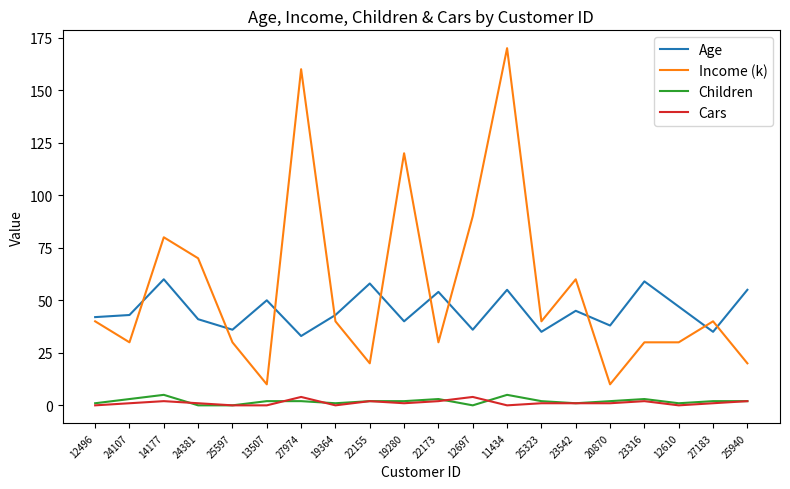

The Children series shows 5 at 11434. True or false?

True